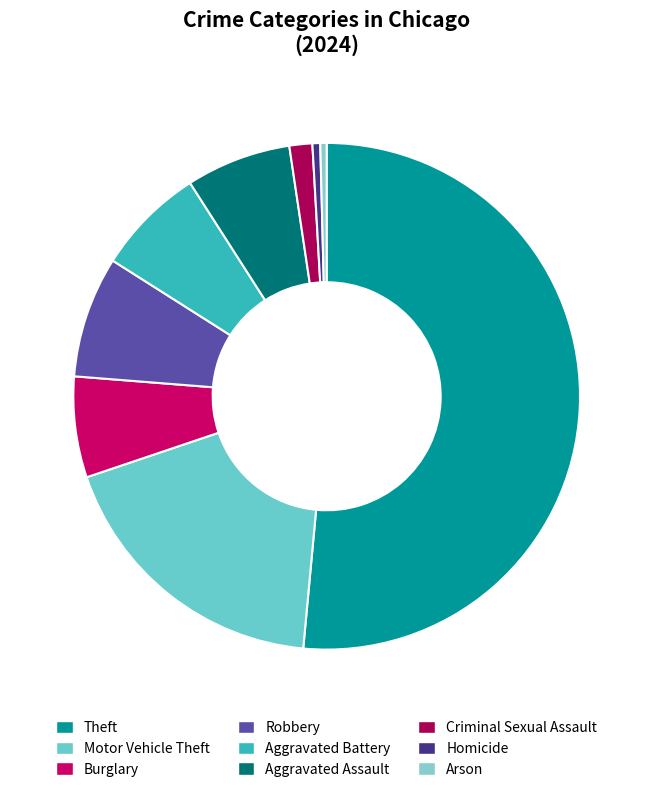

How much of the chart is everything except Burglary?

93.6%